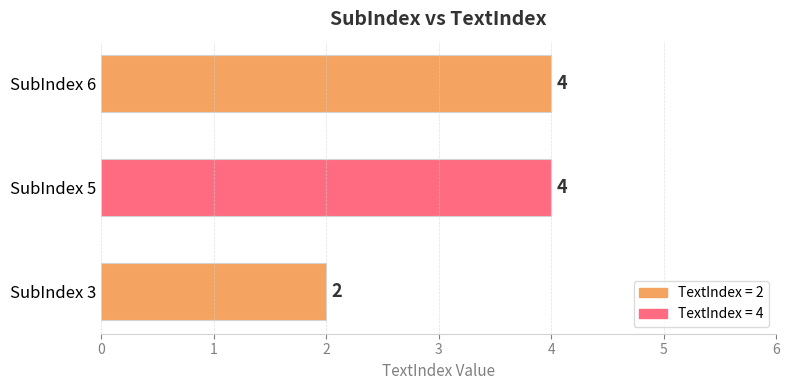

What is the greatest value displayed?

4